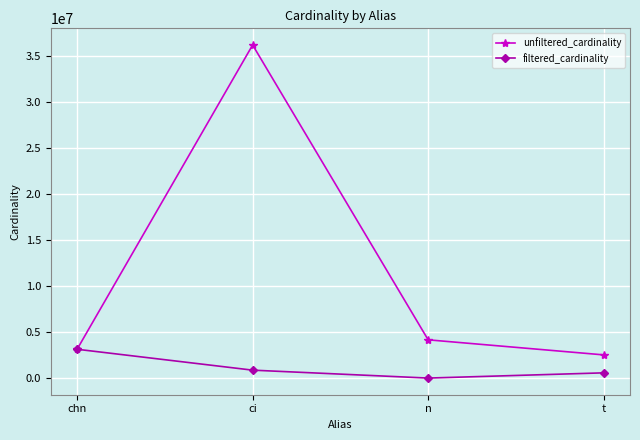

Rank the series by their average value, from lowest to highest.

filtered_cardinality, unfiltered_cardinality